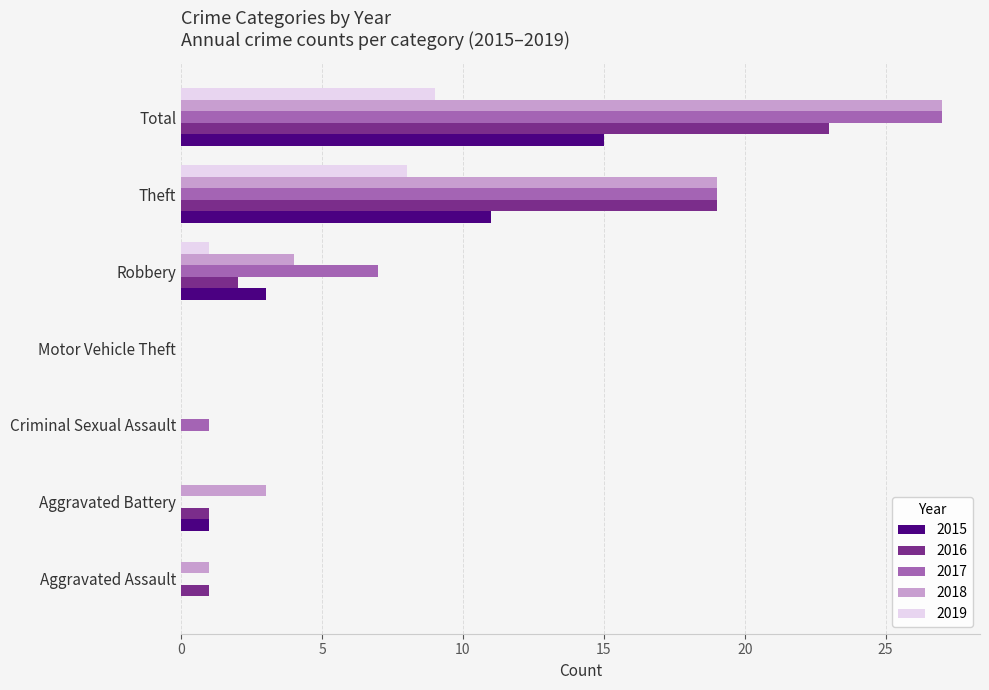

What is the sum of the 2017 values at Robbery and Theft?

26